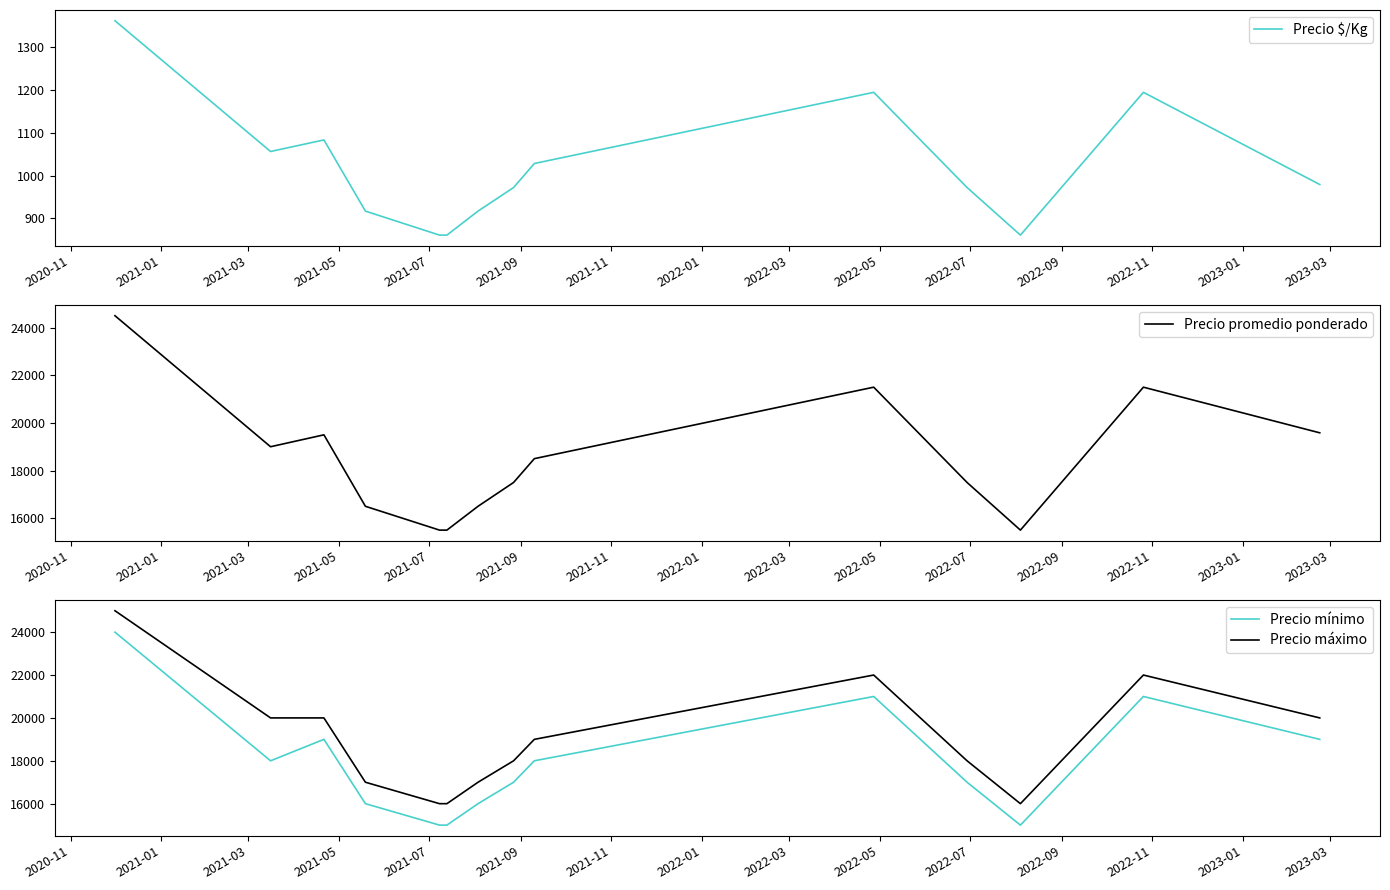

What is the lowest value of the Precio máximo series?

16000